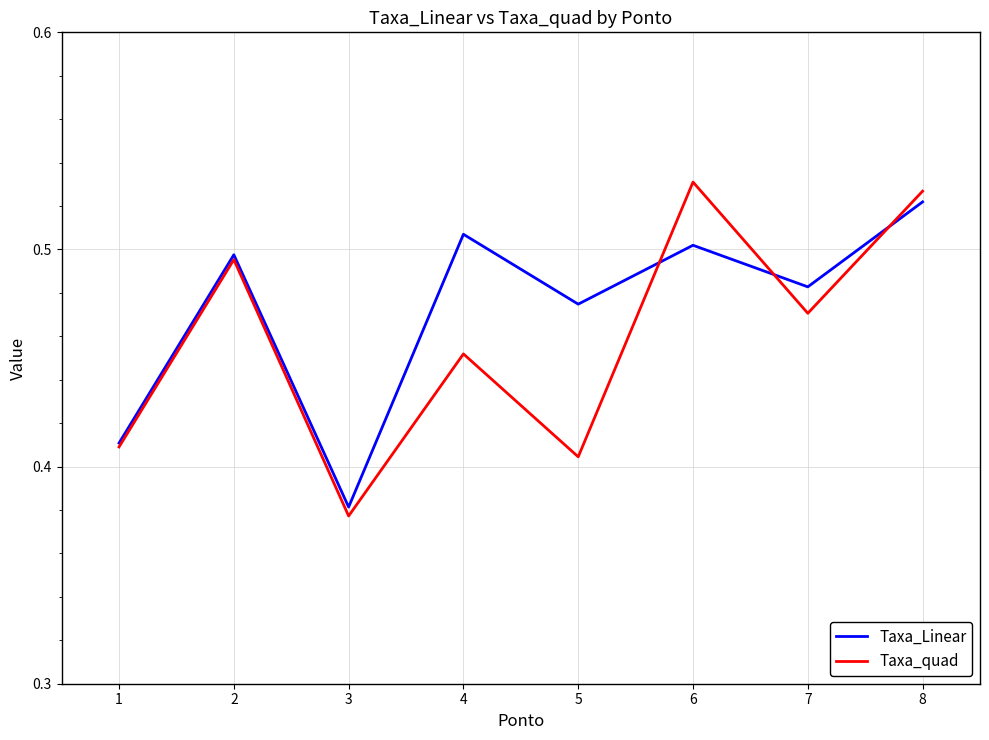

At which category does the chart reach its peak across all series?

6